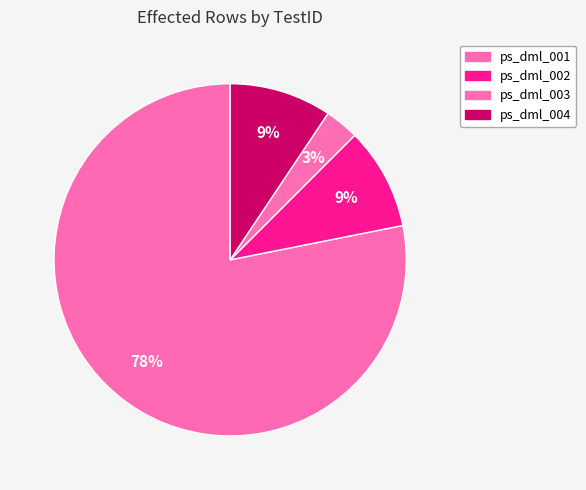

Rank the categories by value from lowest to highest.

ps_dml_003, ps_dml_002, ps_dml_004, ps_dml_001